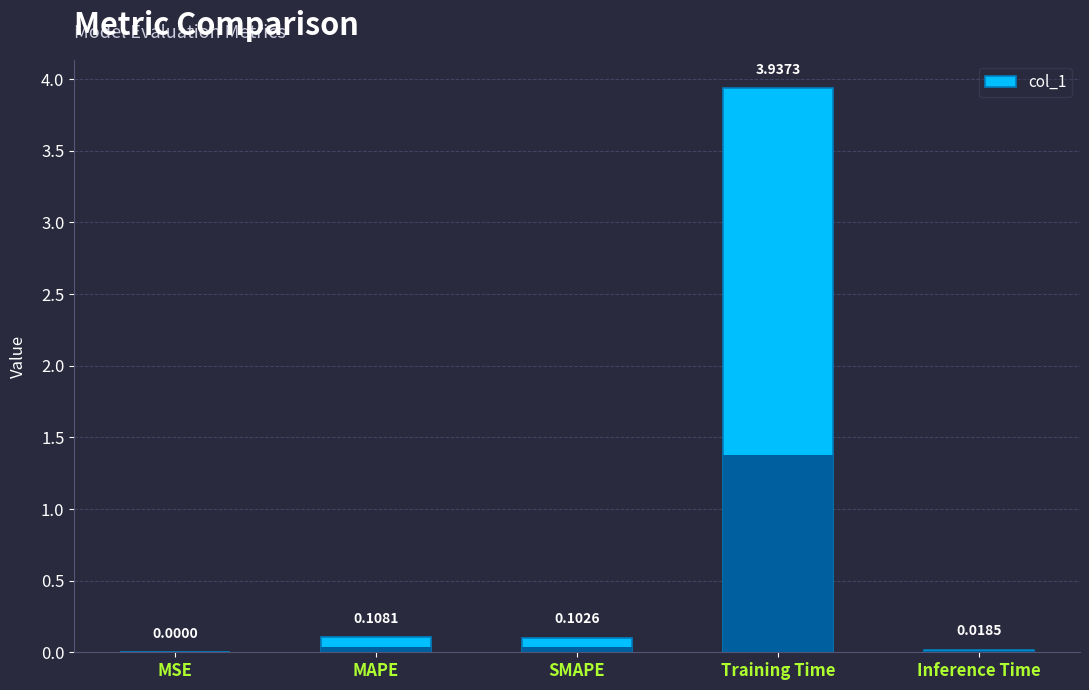

Which label corresponds to the largest value in the chart?

Training Time